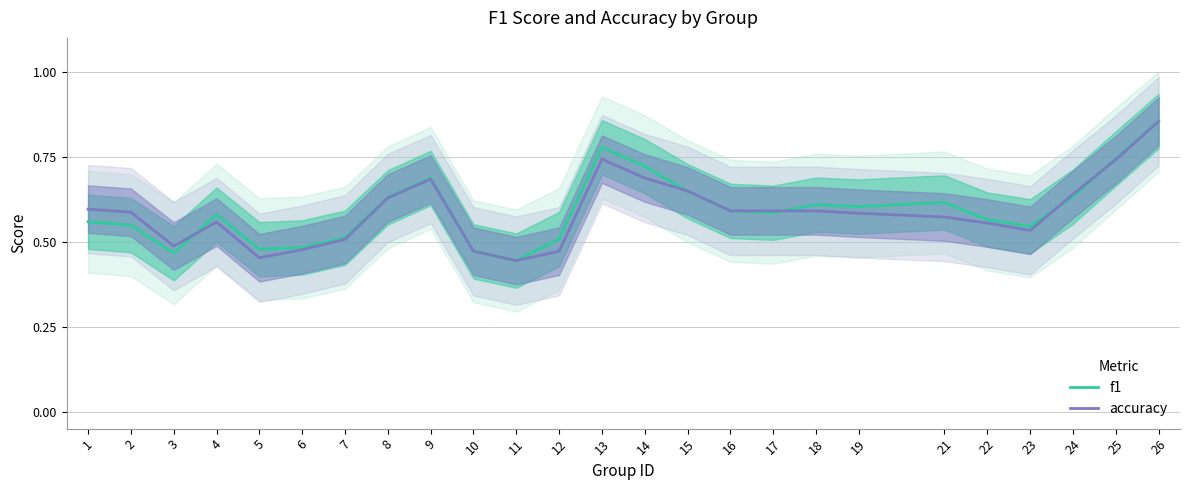

Reading left to right, transcribe all the data shown in this chart.

f1: 0.6	0.5	0.5	0.6	0.5	0.5	0.5	0.6	0.7	0.5	0.4	0.5	0.8	0.7	0.6	0.6	0.6	0.6	0.6	0.6	0.6	0.5	0.6	0.7	0.9
accuracy: 0.6	0.6	0.5	0.6	0.5	0.5	0.5	0.6	0.7	0.5	0.4	0.5	0.7	0.7	0.6	0.6	0.6	0.6	0.6	0.6	0.6	0.5	0.6	0.7	0.9